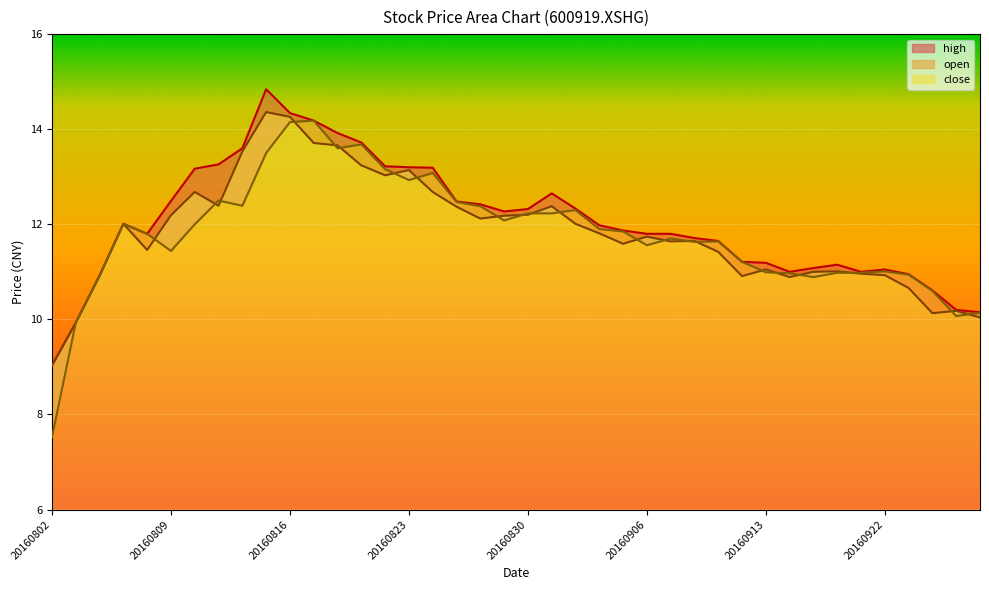

At which label is high closest to 11?

20160914